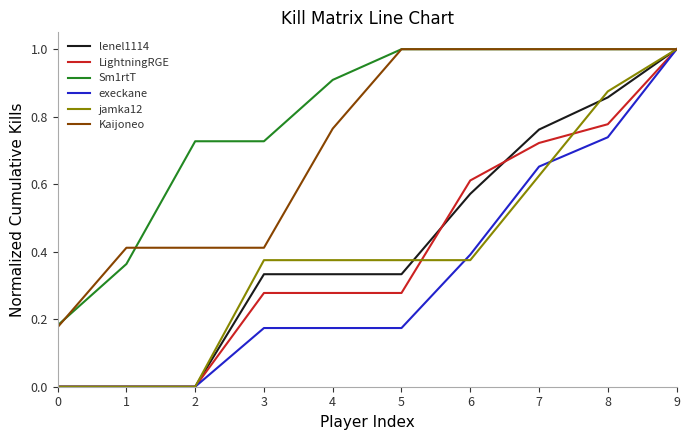

The value of jamka12 at 5 is 0.2. True or false?

False